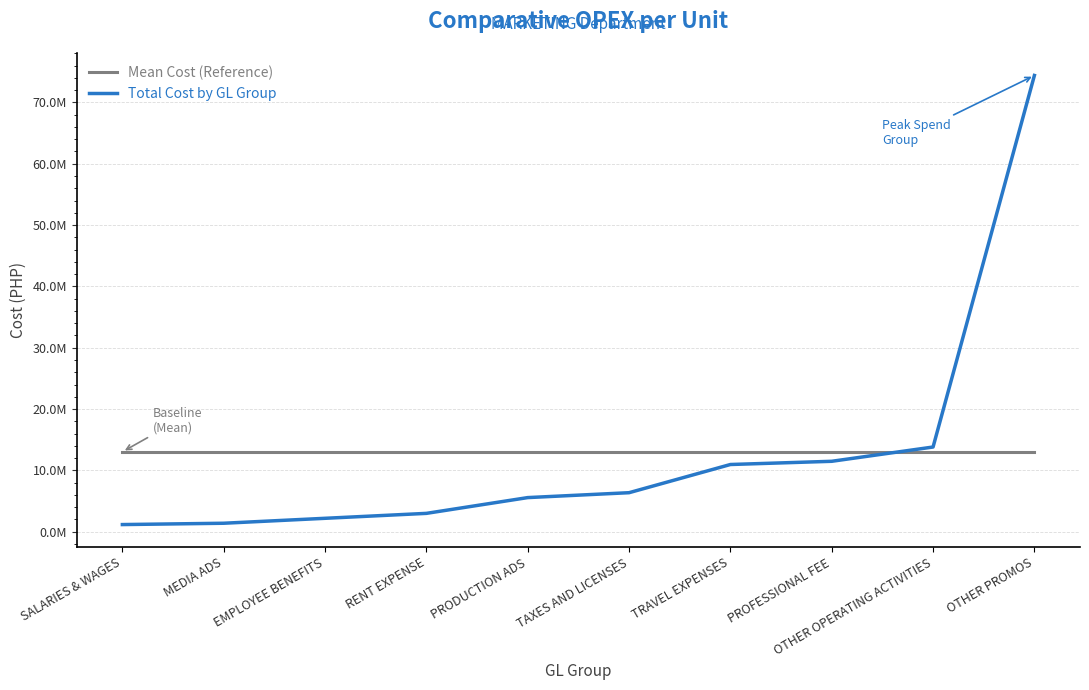

Rank the categories by Mean Cost (Reference) value from highest to lowest.

SALARIES & WAGES, MEDIA ADS, EMPLOYEE BENEFITS, RENT EXPENSE, PRODUCTION ADS, TAXES AND LICENSES, TRAVEL EXPENSES, PROFESSIONAL FEE, OTHER OPERATING ACTIVITIES, OTHER PROMOS